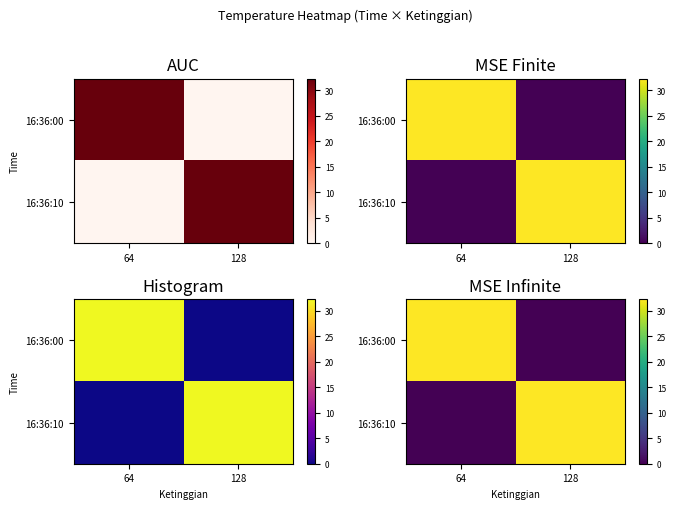

At which label does 16:36:10 first exceed 32?

128